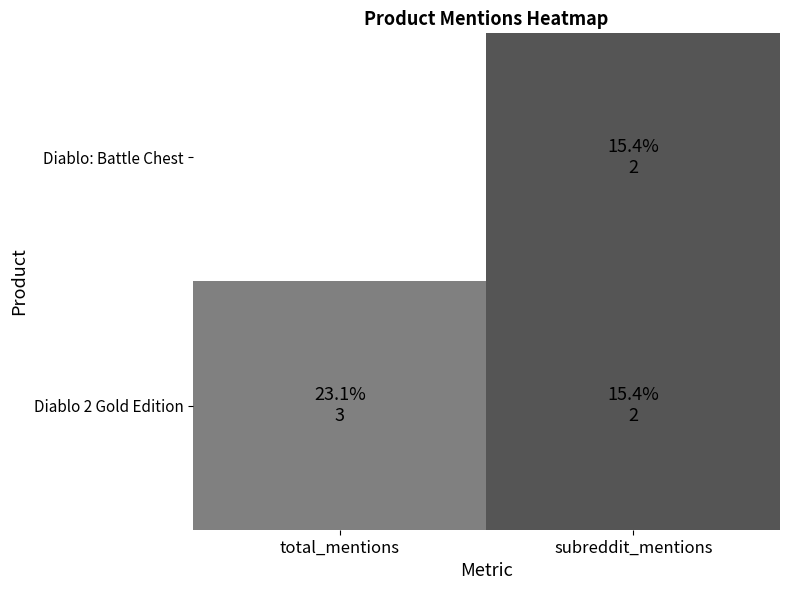

At which category is the sum across all series the highest?

total_mentions